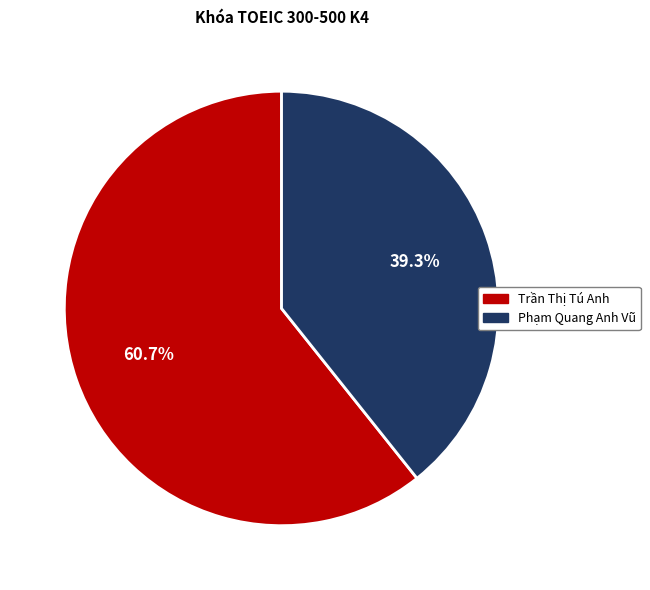

Count the number of slices in the pie.

2